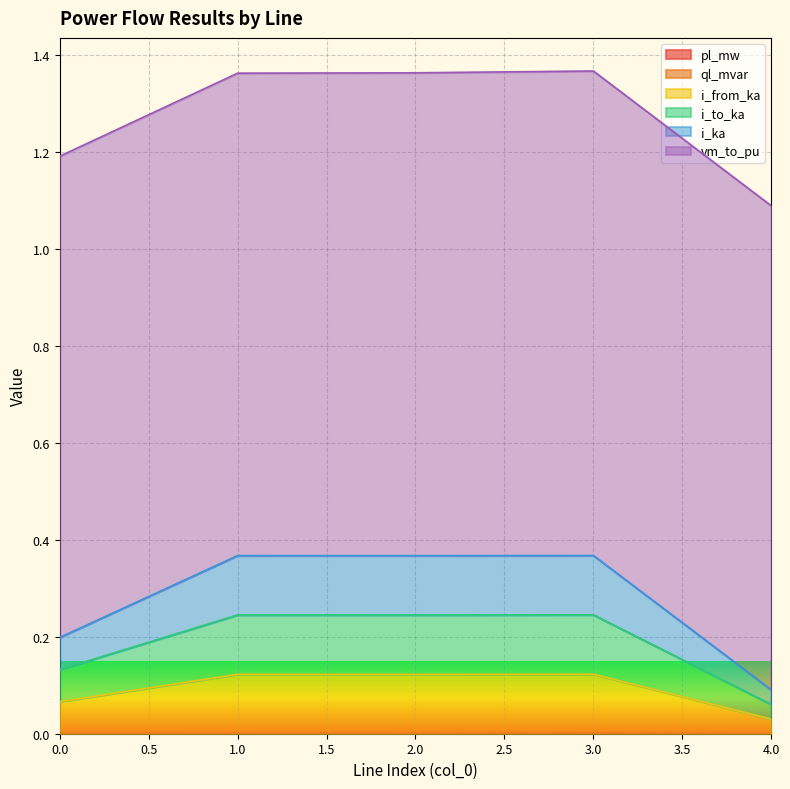

Which series has the largest range (max minus min)?

i_from_ka